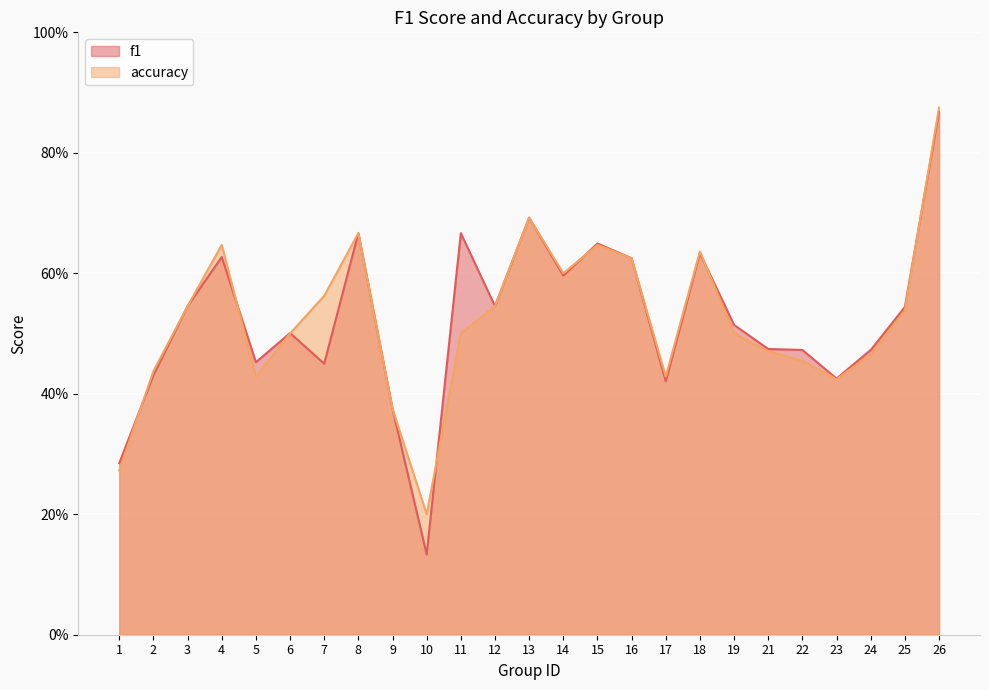

What is the spread (max minus min) of values at 11?

0.2